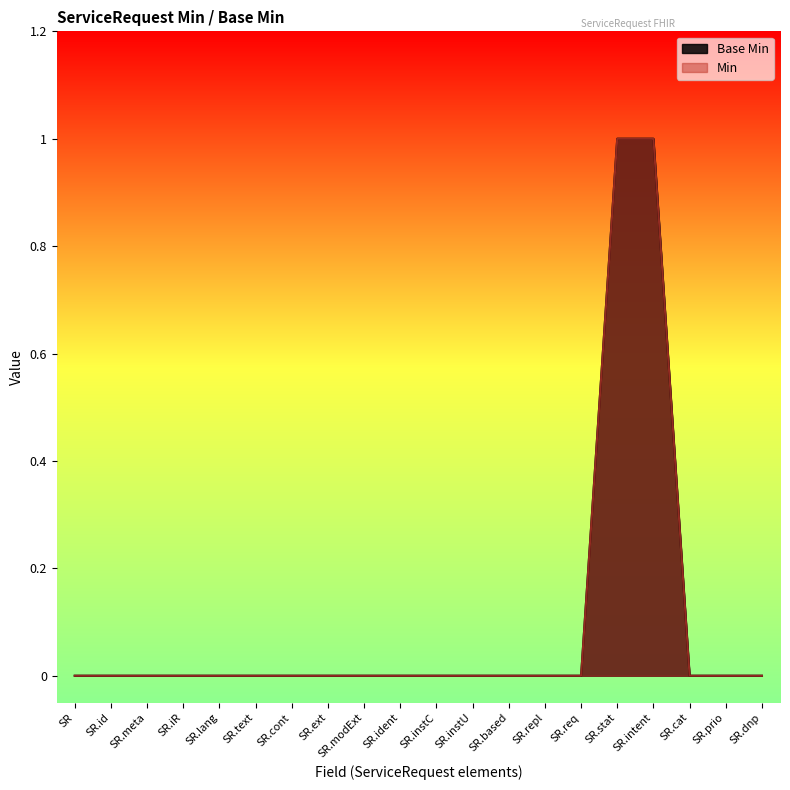

What is the greatest value displayed?

1